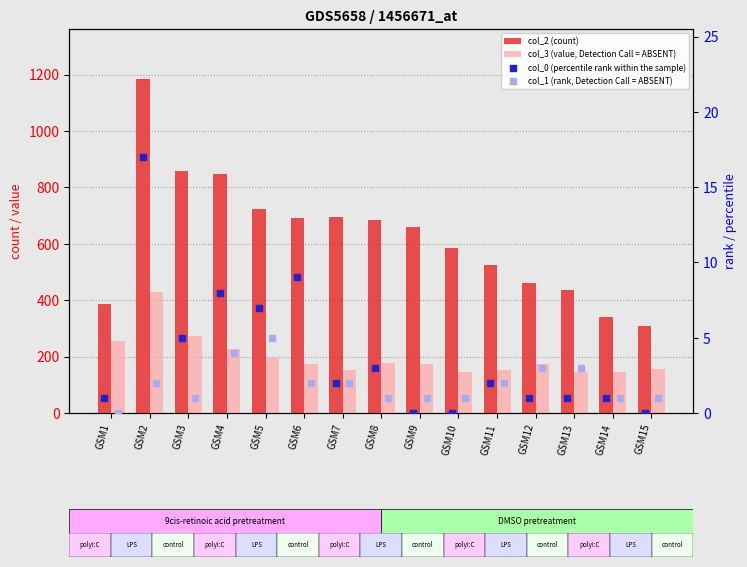

Which series reaches the minimum Y coordinate?

col_0 (percentile rank within the sample)